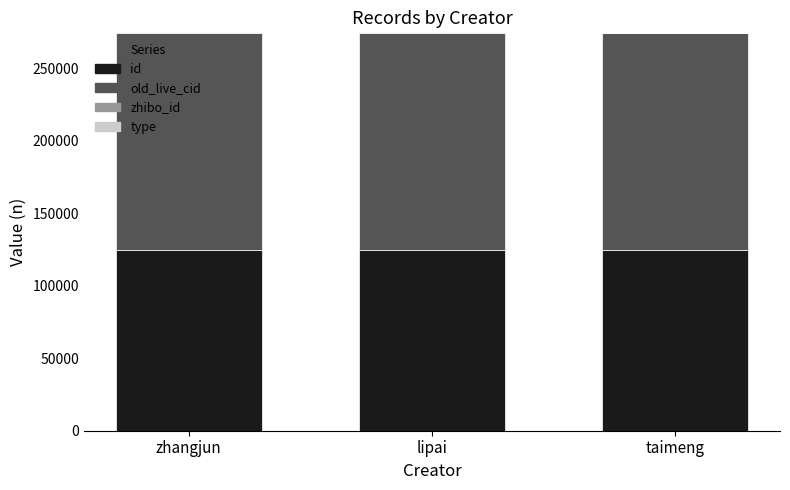

What is the maximum value for id?

124662